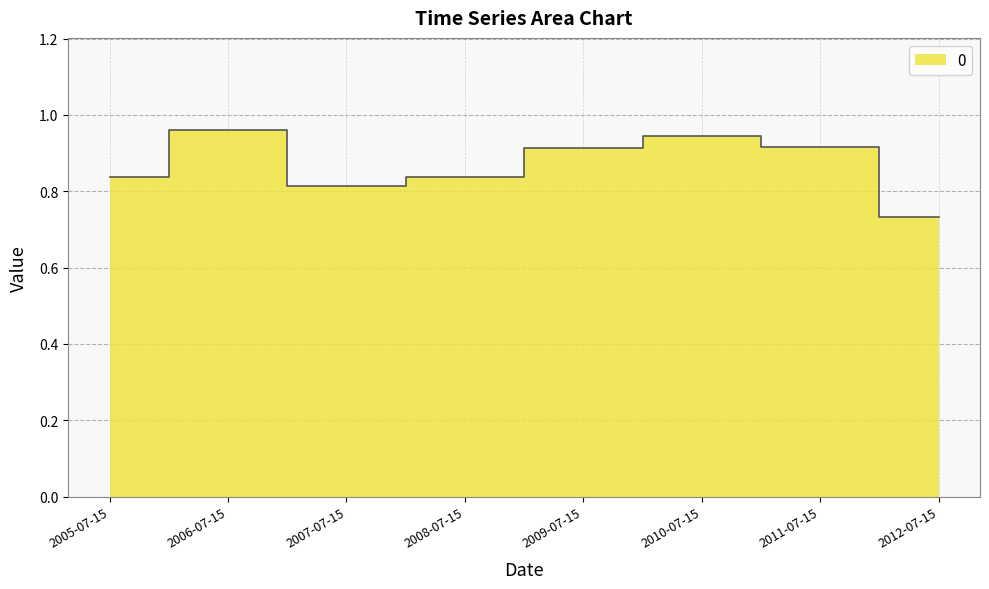

Where is the first local minimum?

2007-07-15